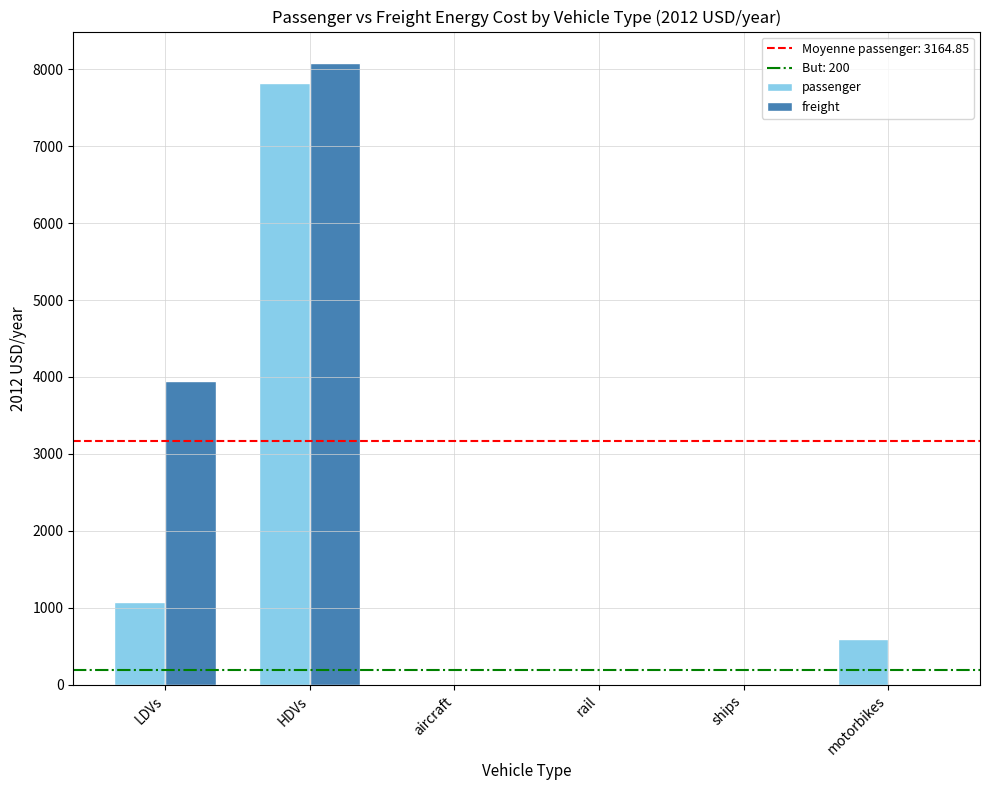

How many data points does each series have?

6